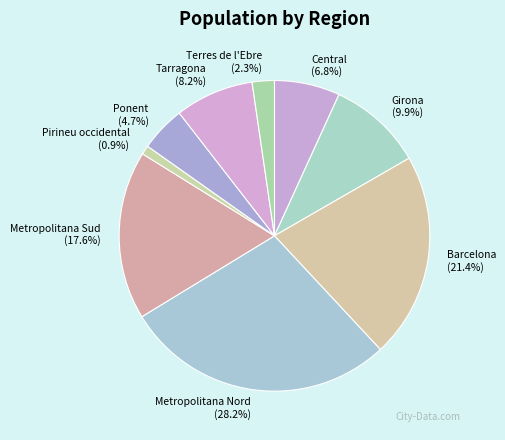

Rank the categories by value from lowest to highest.

Pirineu occidental, Terres de l'Ebre, Ponent, Central, Tarragona, Girona, Metropolitana Sud, Barcelona, Metropolitana Nord